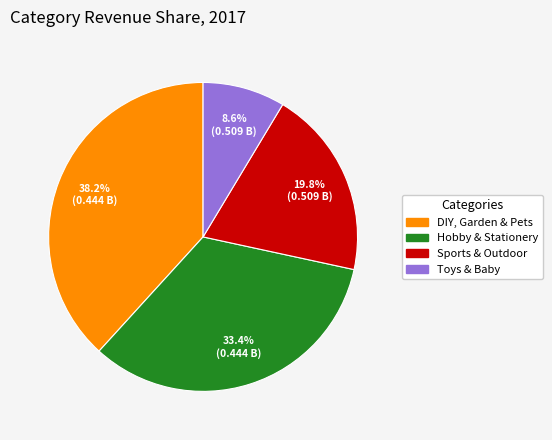

Rank the categories by value from lowest to highest.

Toys & Baby, Sports & Outdoor, Hobby & Stationery, DIY, Garden & Pets